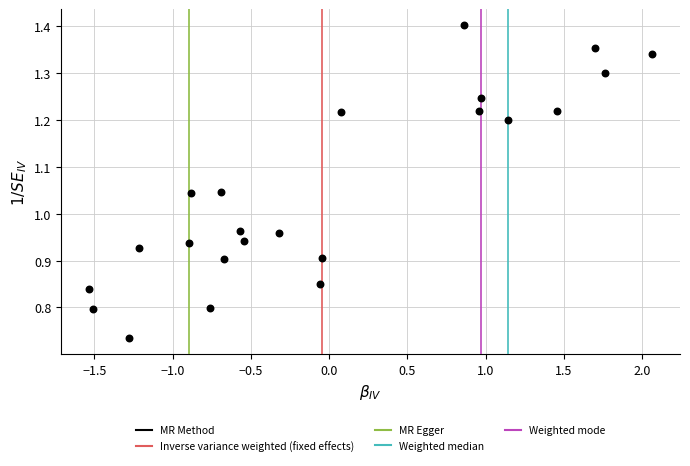

What is the range of X values (max minus min)?

3.6